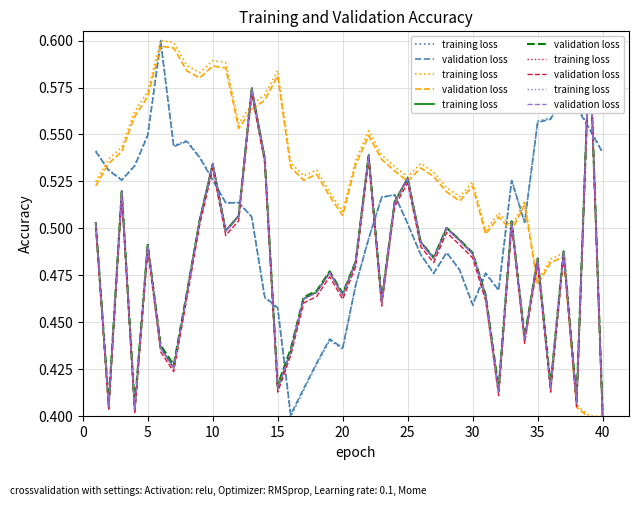

In training loss, how many points are lower than both neighbors (excluding endpoints)?

12